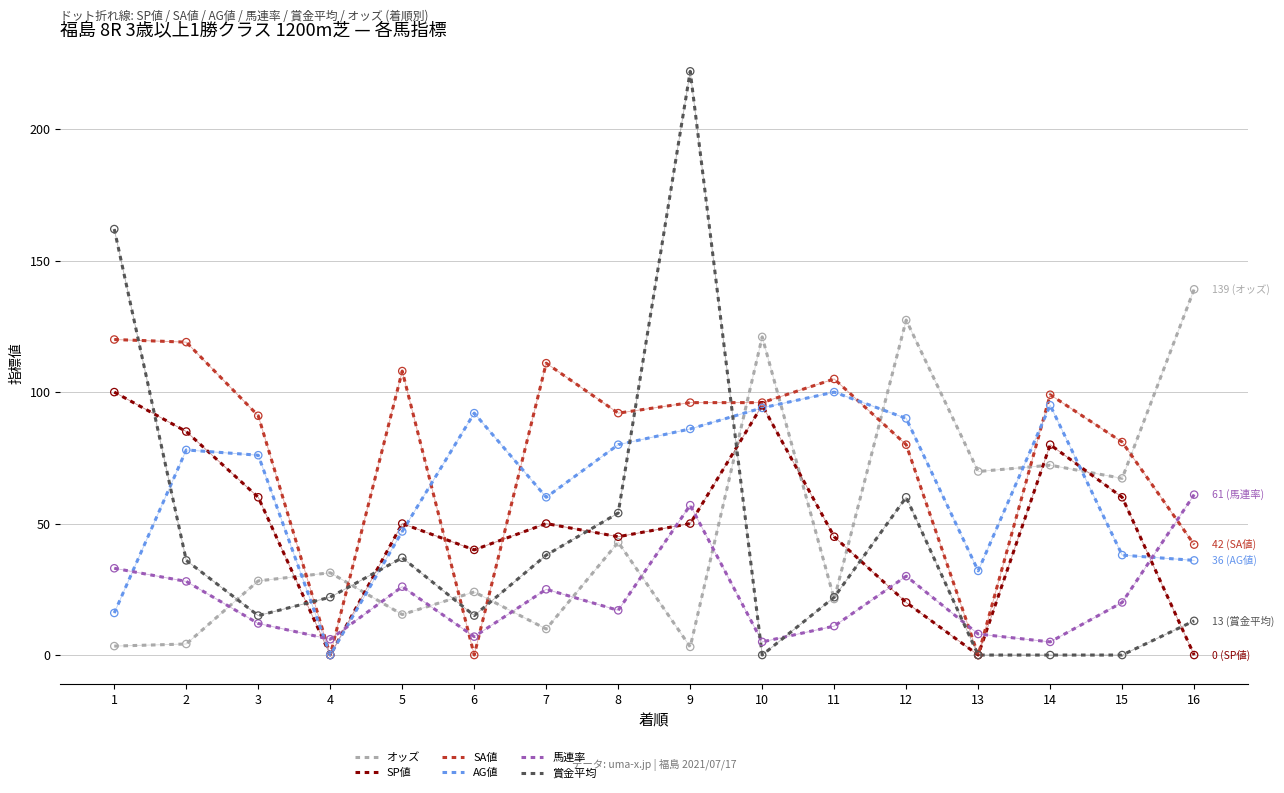

What is the total value across all series at 14?

351.2